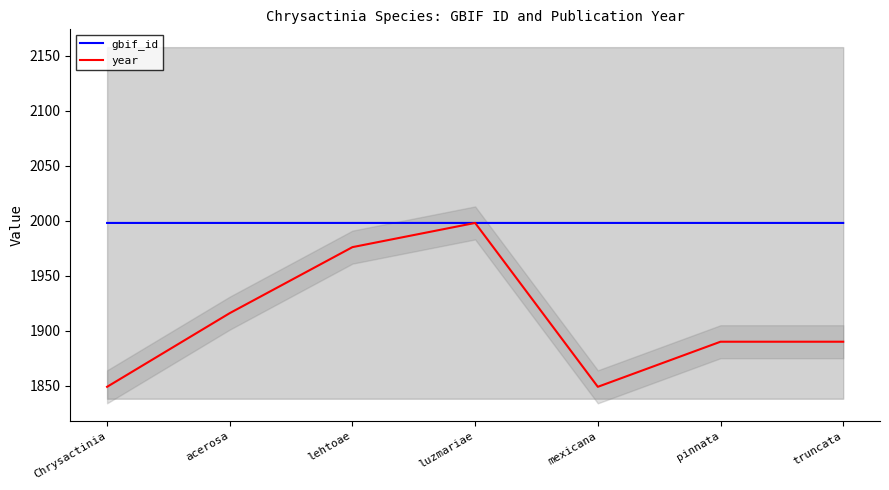

List the series in order of their overall mean, highest first.

gbif_id, year